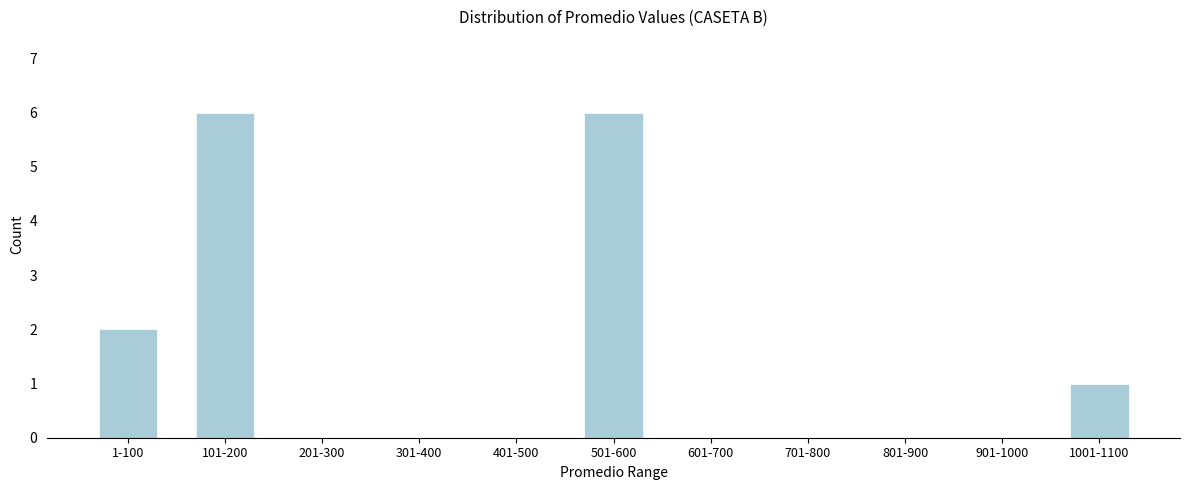

Reading left to right, what are all the values shown in this chart?

1-100=2	101-200=6	201-300=0	301-400=0	401-500=0	501-600=6	601-700=0	701-800=0	801-900=0	901-1000=0	1001-1100=1